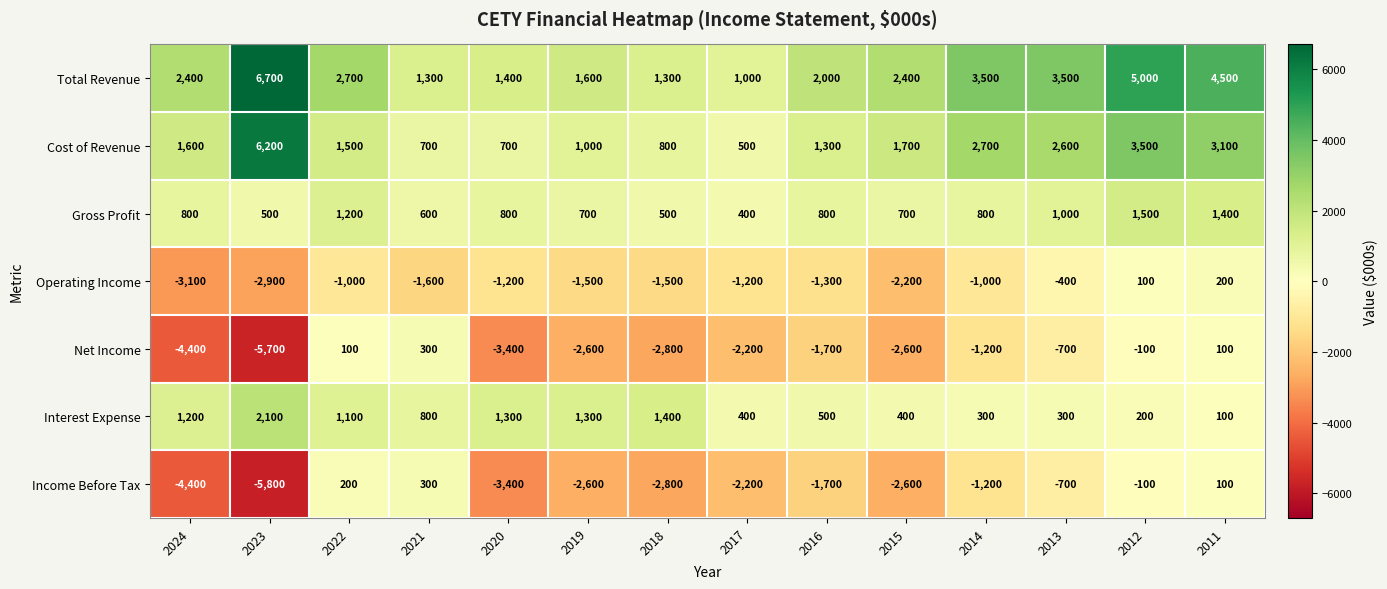

Is the value of Income Before Tax at 2024 greater than the value of Interest Expense at 2015?

No